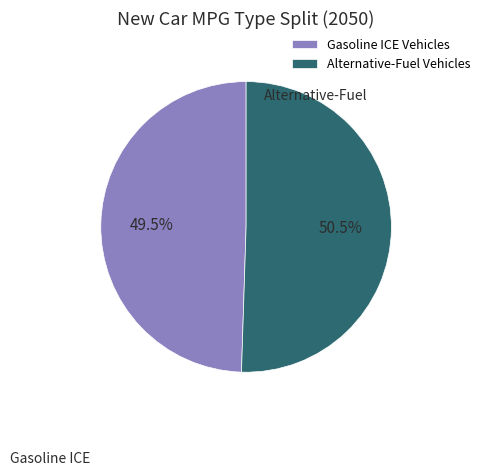

How many segments does this pie chart have?

2